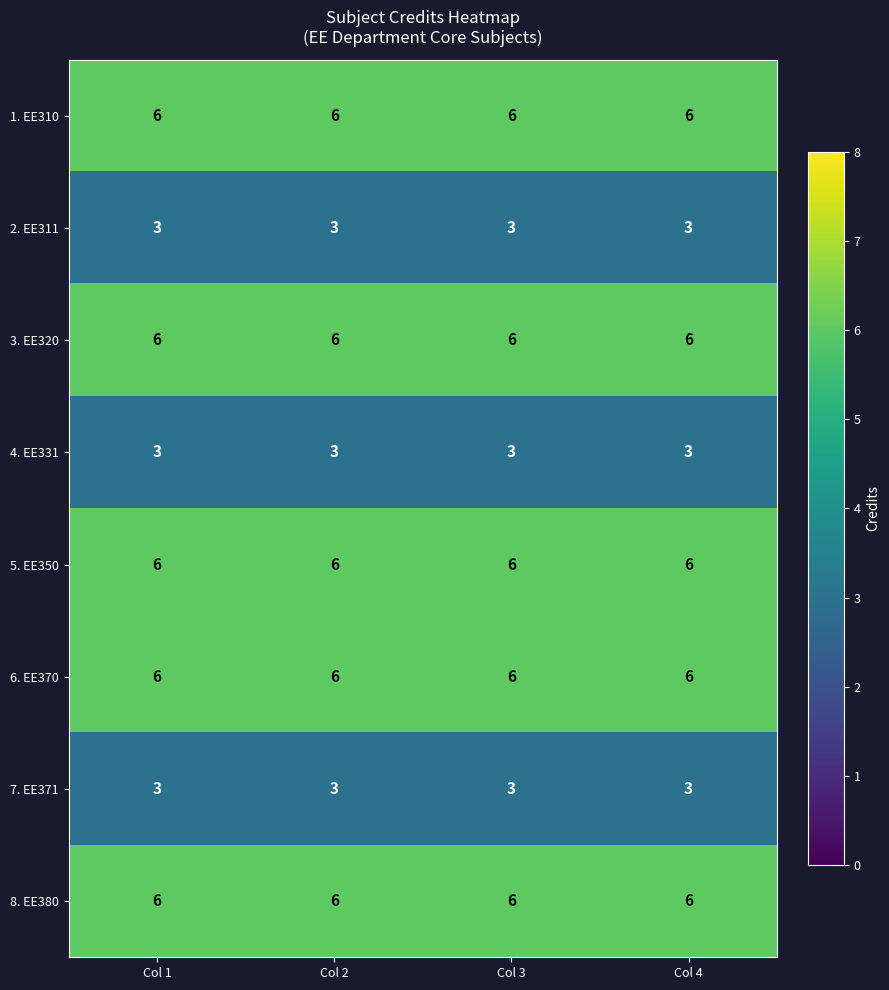

What is the difference between the highest and lowest values at Col 1?

3